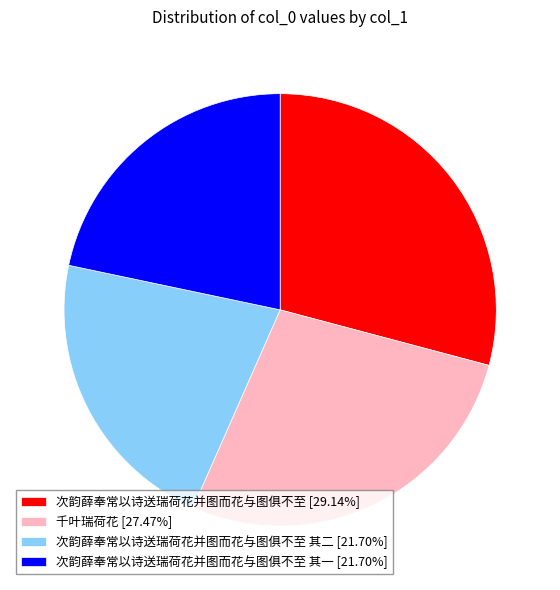

How many segments does this pie chart have?

4